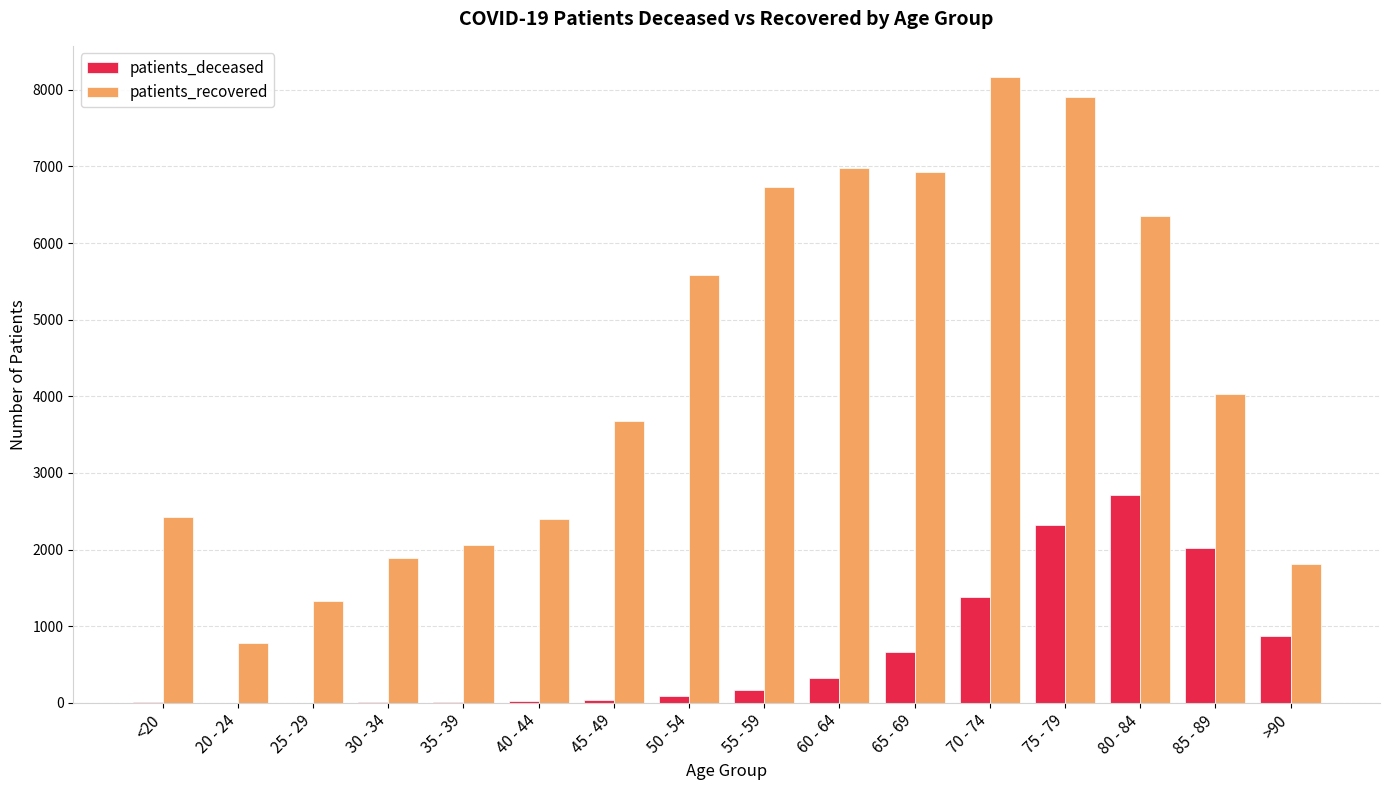

Which series changed the most between 55 - 59 and 65 - 69?

patients_deceased